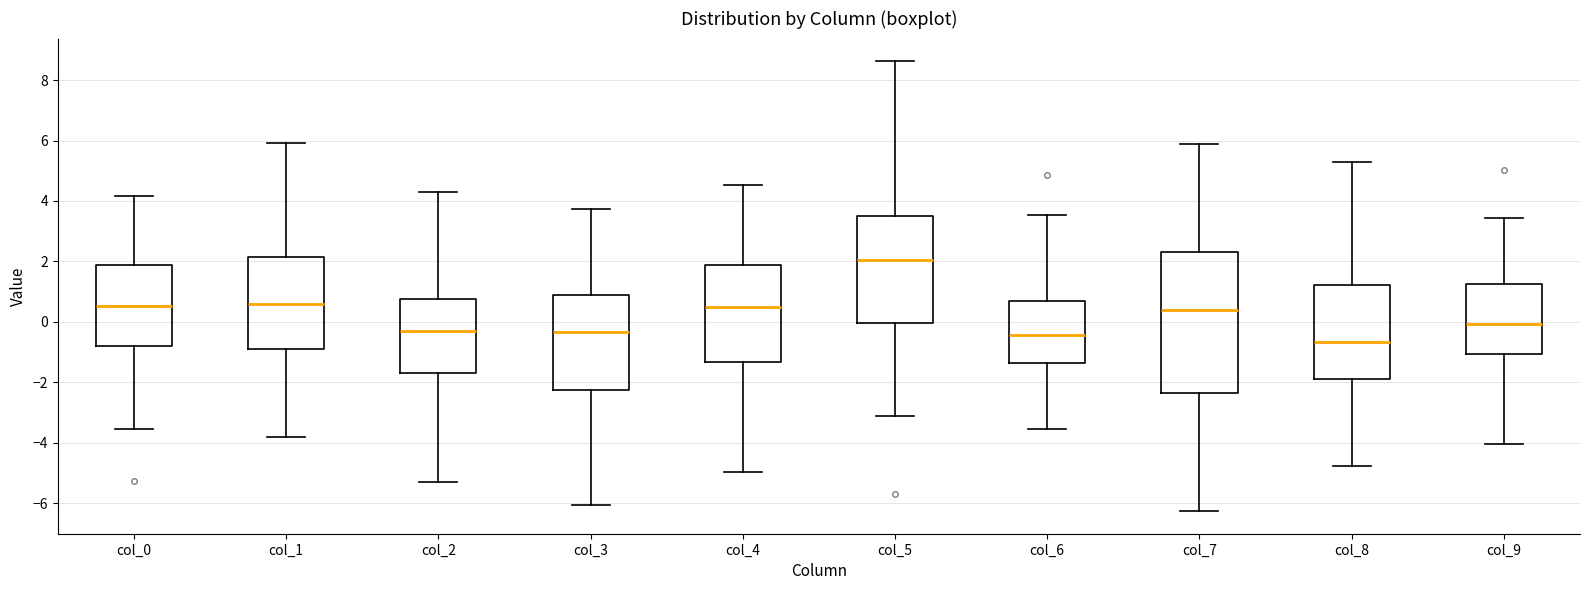

Reading left to right, transcribe this box plot: for each box, give where its median line is, the range the box spans, and where its two whiskers end, as read against the y-axis. The values are not printed on the chart, so give them approximately, as read against the axis.

col_0: median 0.6, box -0.8 to 1.8, whiskers -3.6 to 4.2
col_1: median 0.6, box -0.8 to 2.2, whiskers -3.8 to 6.0
col_2: median -0.2, box -1.8 to 0.8, whiskers -5.2 to 4.2
col_3: median -0.4, box -2.2 to 0.8, whiskers -6.0 to 3.8
col_4: median 0.4, box -1.4 to 1.8, whiskers -5.0 to 4.6
col_5: median 2.0, box 0.0 to 3.6, whiskers -3.2 to 8.6
col_6: median -0.4, box -1.4 to 0.6, whiskers -3.6 to 3.6
col_7: median 0.4, box -2.4 to 2.4, whiskers -6.2 to 5.8
col_8: median -0.6, box -2.0 to 1.2, whiskers -4.8 to 5.2
col_9: median 0.0, box -1.0 to 1.2, whiskers -4.0 to 3.4